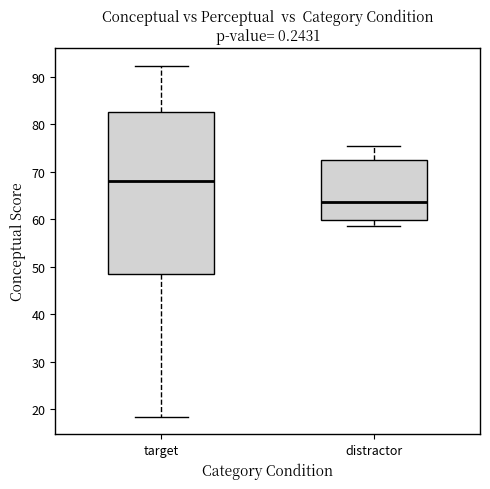

Which box's median line is the highest?

target